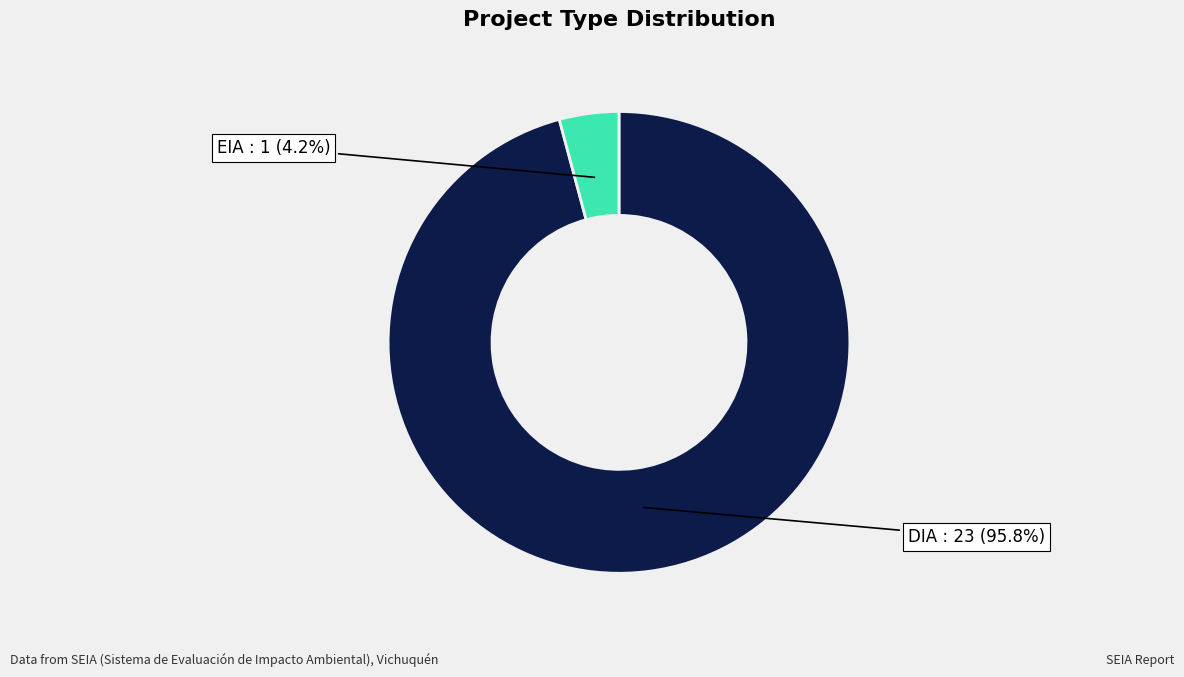

Is there any slice that represents more than half of the pie?

Yes